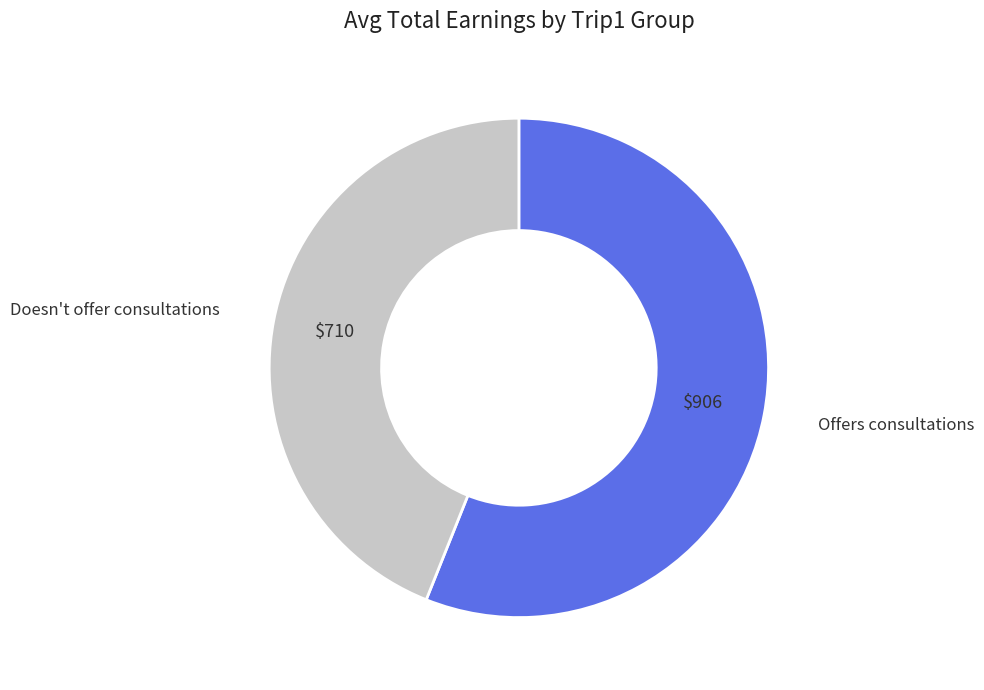

Is it true that Doesn't offer consultations is 33% of the pie?

False